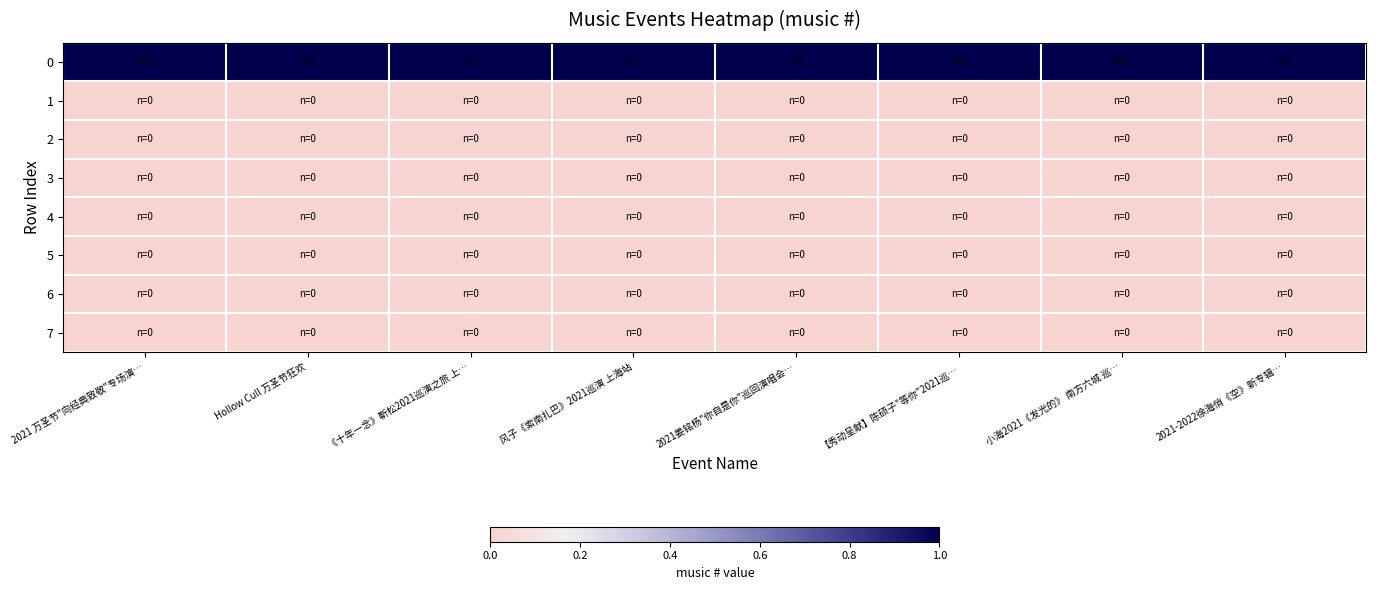

How many series are shown in this chart?

8